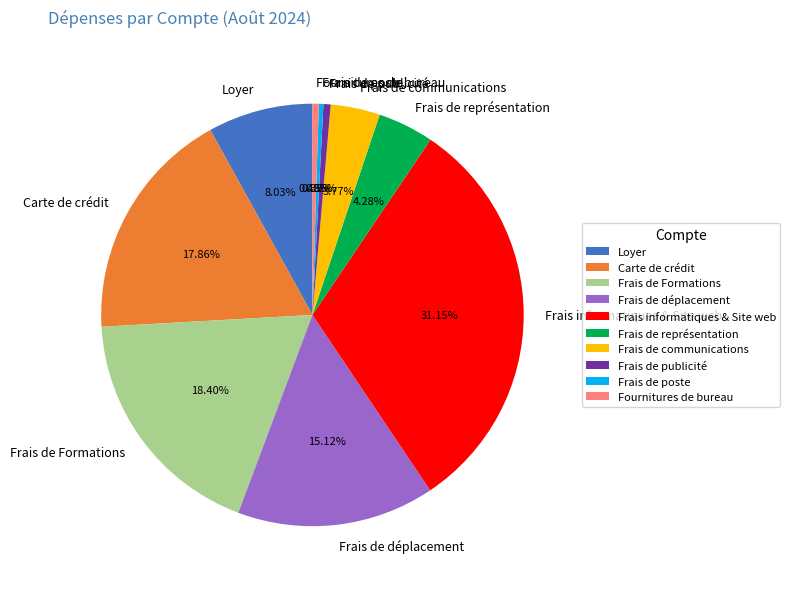

Combined, do Frais de représentation and Frais de poste account for over 50%?

No